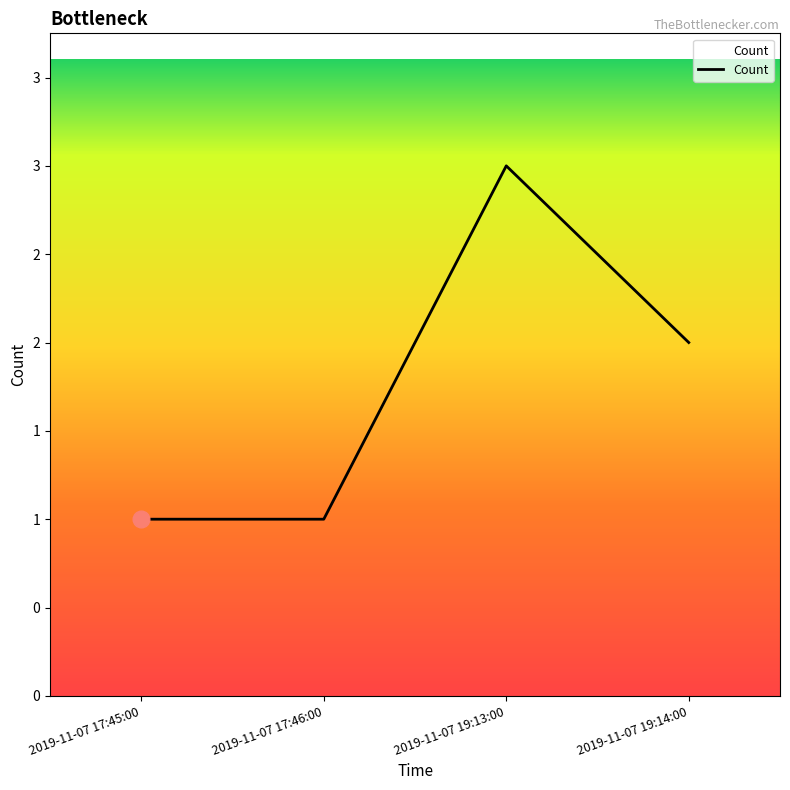

What is the maximum value shown in the chart?

3